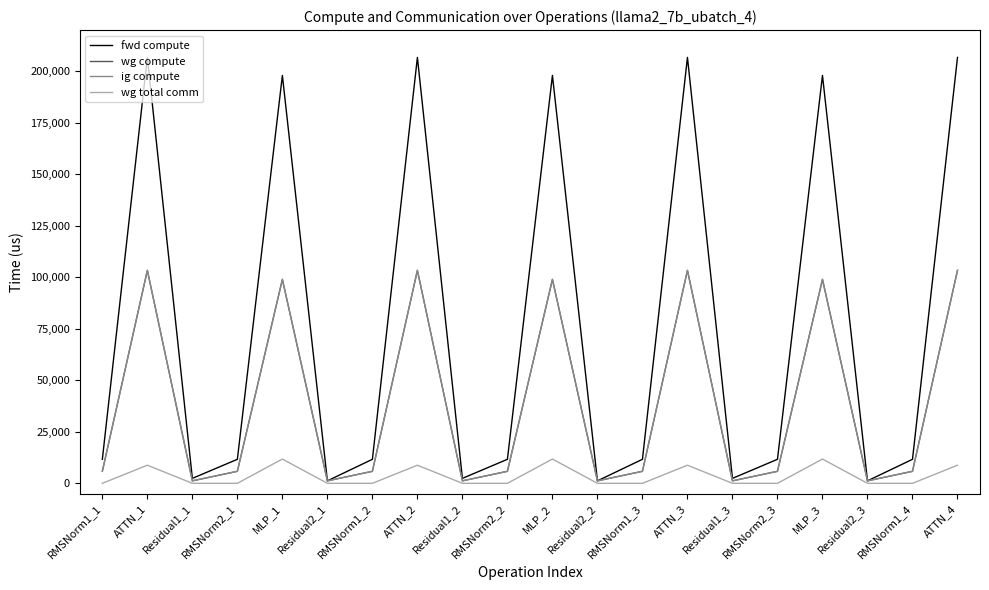

Which series has the largest total across all categories?

fwd compute